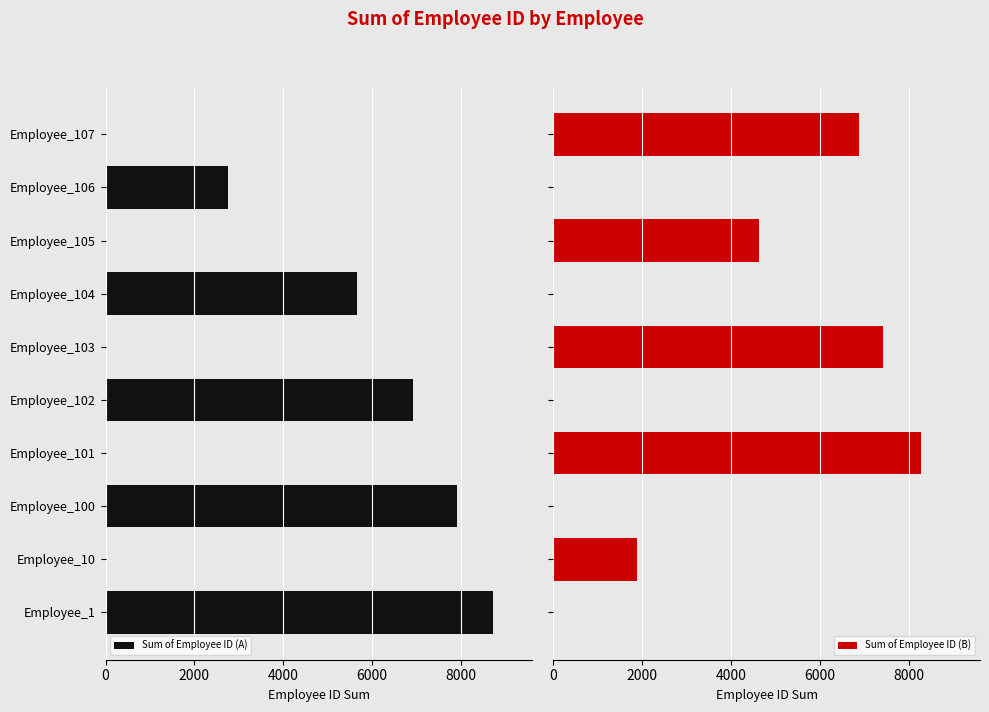

Reading left to right, transcribe all the data shown in this chart.

Sum of Employee ID (A): 8734	0	7910	0	6915	0	5658	0	2757	0
Sum of Employee ID (B): 0	1878	0	8280	0	7420	0	4627	0	6892